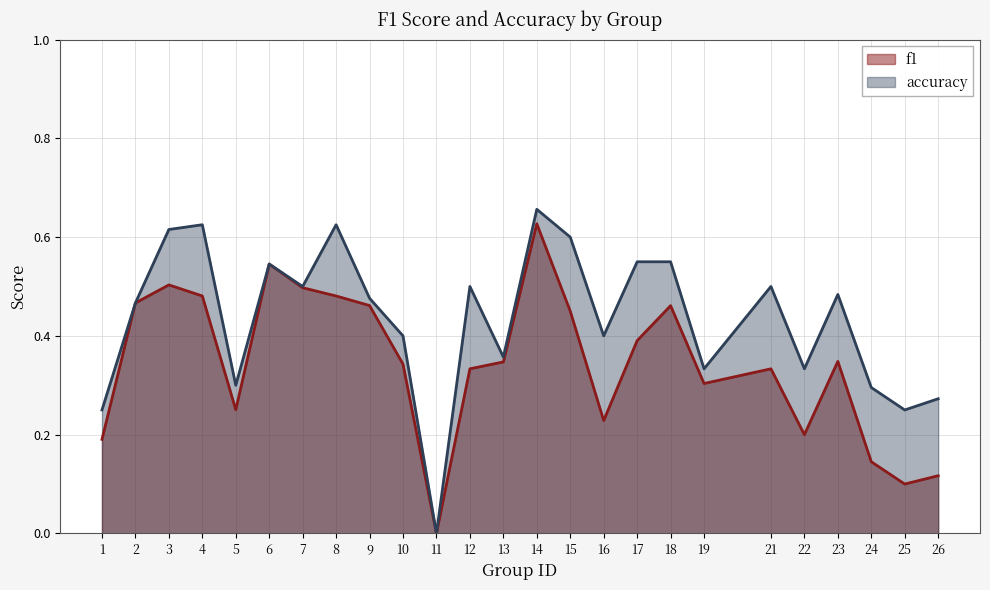

What is the difference between the second highest and second lowest values in the accuracy series?

0.4